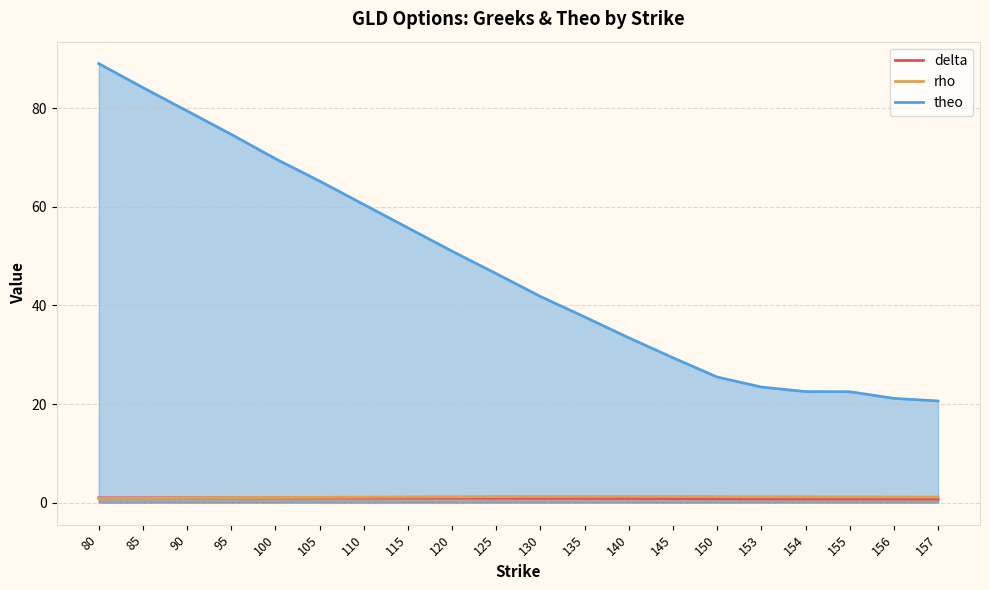

True or false: rho and theo intersect in this chart.

False